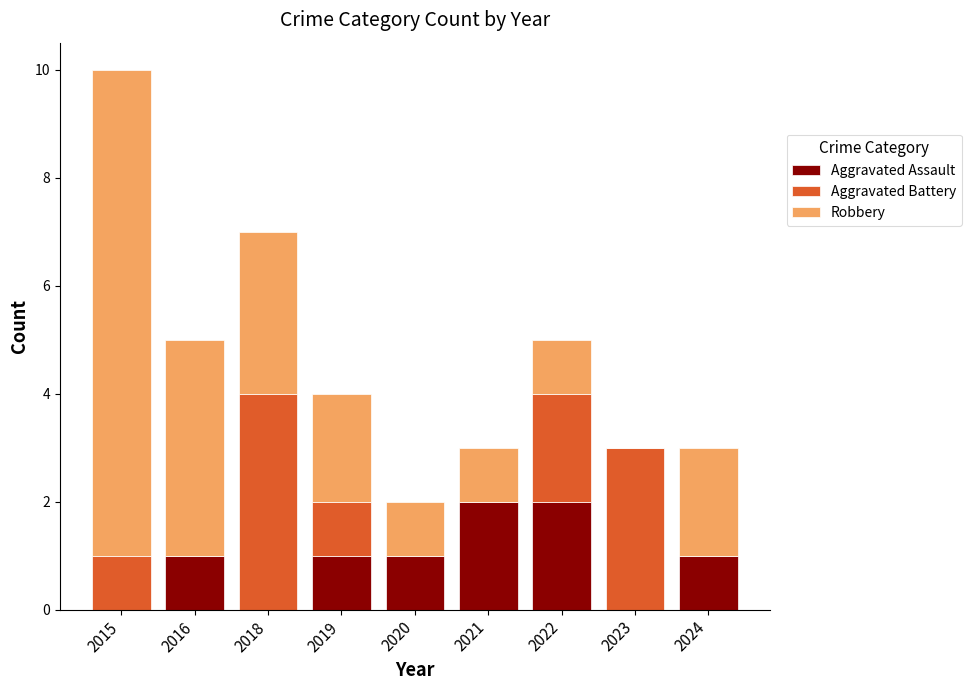

Are the bars grouped side by side (vs. stacked)?

No